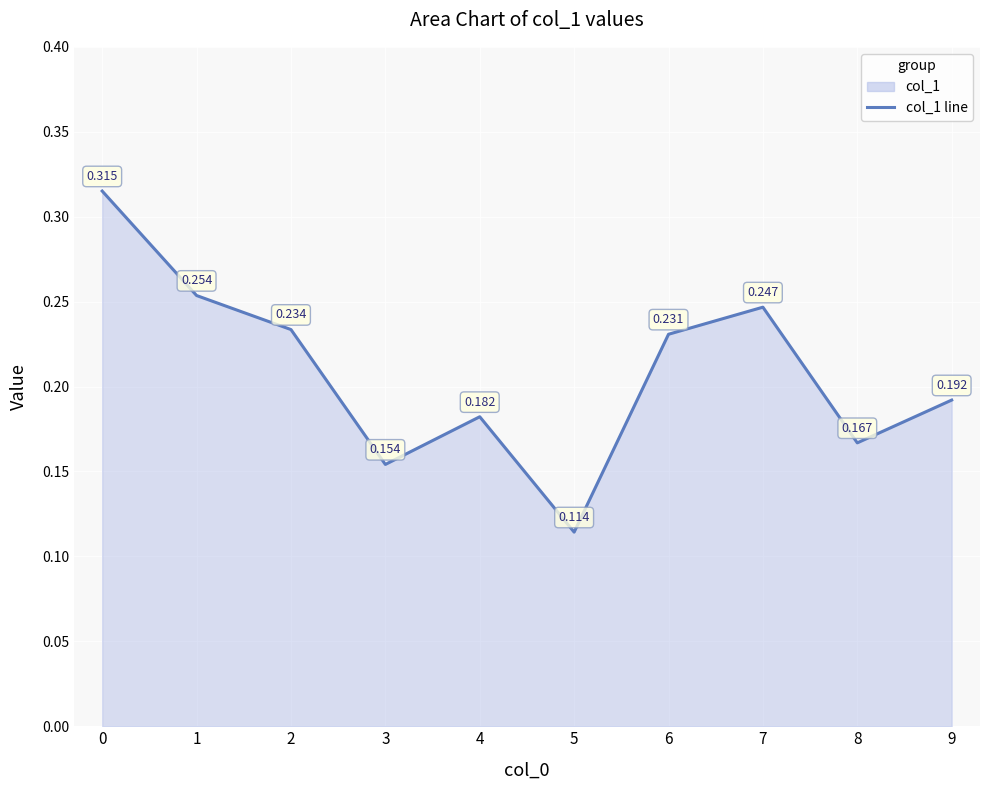

The chart shows a value of 0.2 at 2. True or false?

True